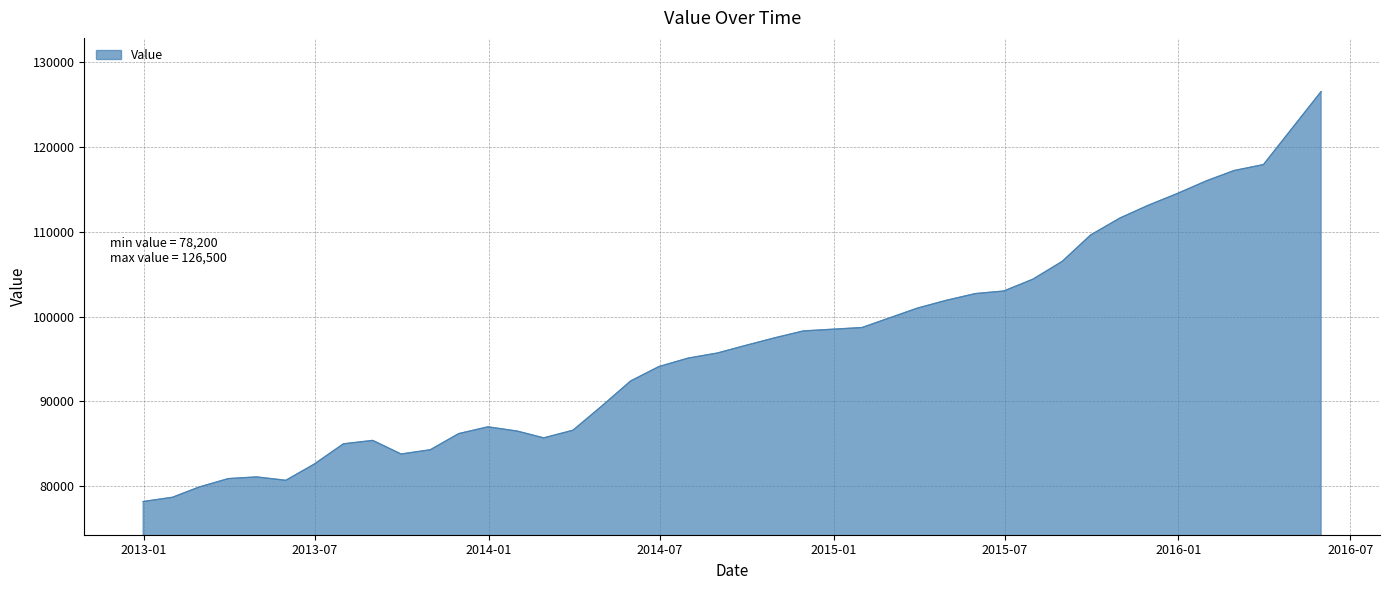

What is the difference between the maximum and minimum values?

48300